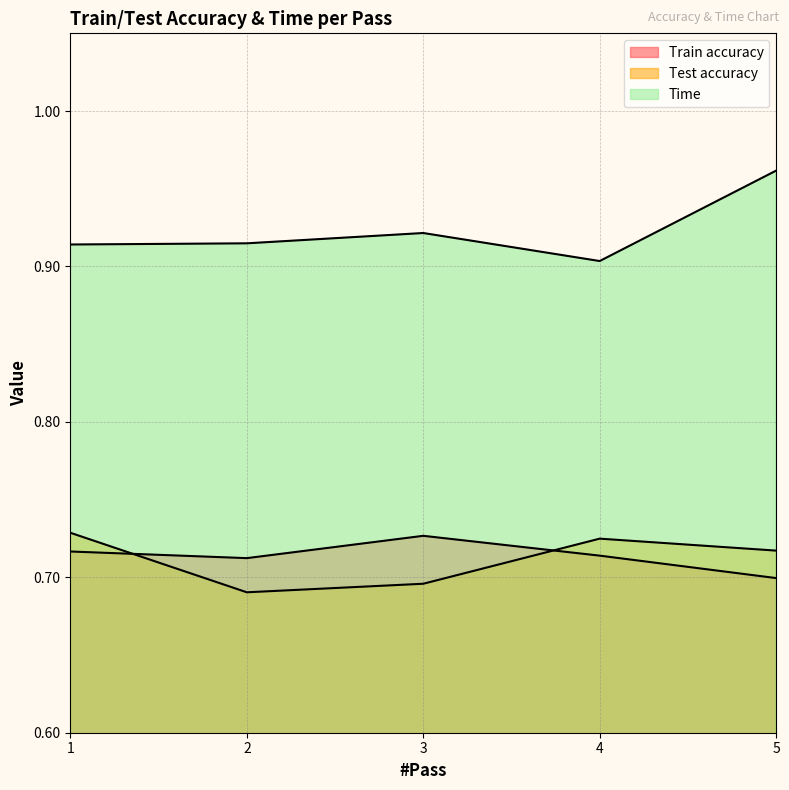

Rank the series by their maximum value, from lowest to highest.

Train accuracy, Test accuracy, Time